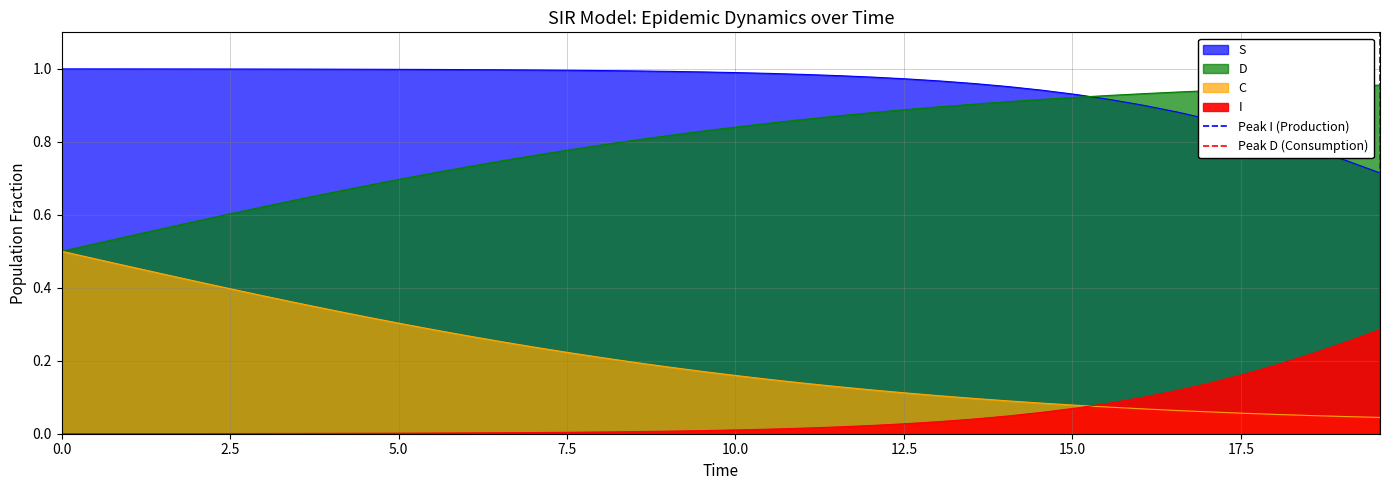

True or false: Peak D (Consumption) has a value of 0 at 0.0.

True